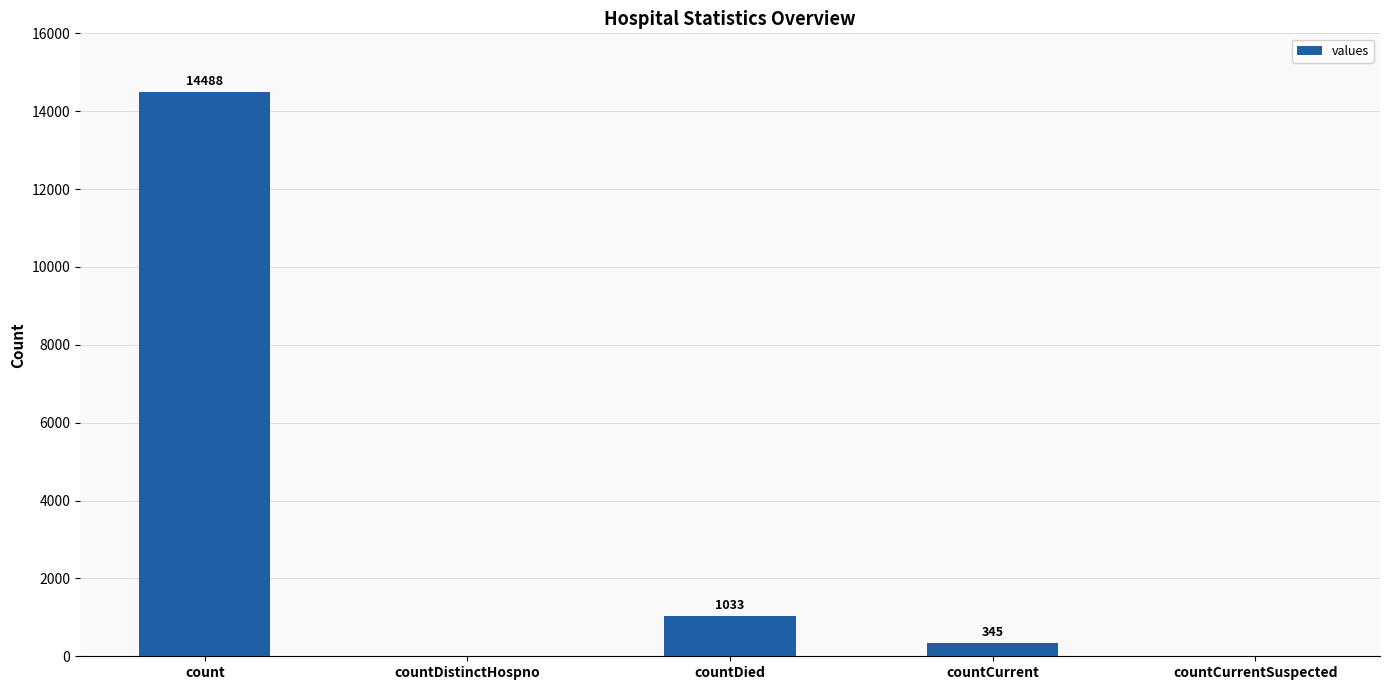

What is the change in value from countDistinctHospno to countCurrent?

+345